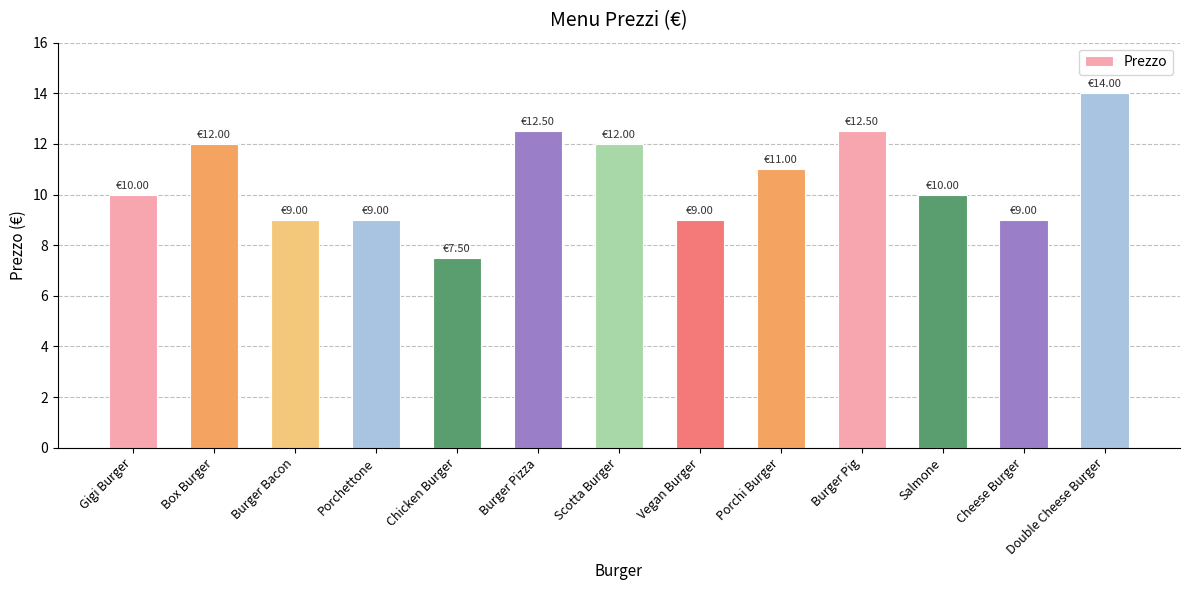

What is the label of the 4th bar from the right?

Burger Pig